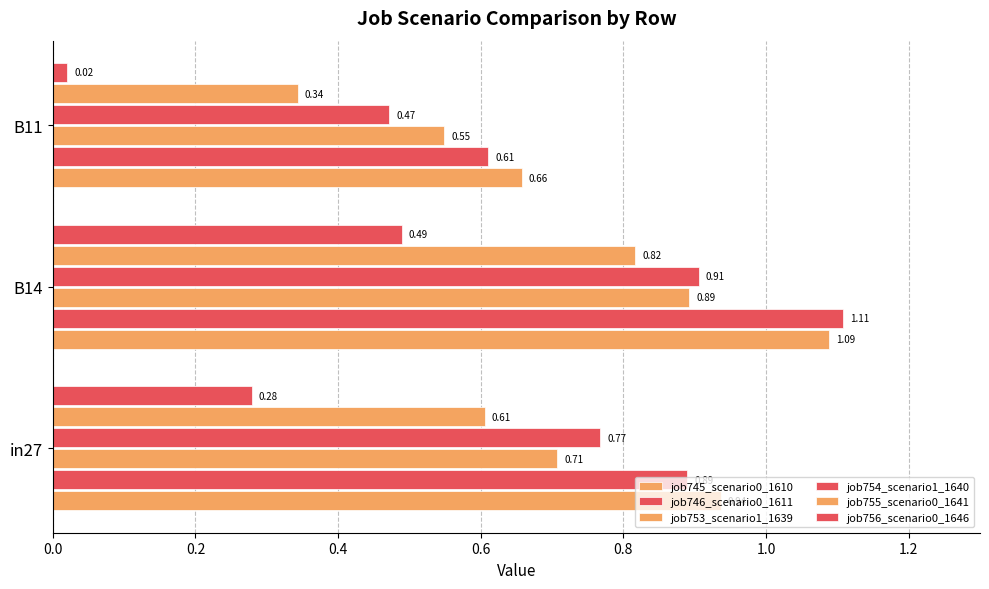

What is the sum of all job745_scenario0_1610 values?

2.7